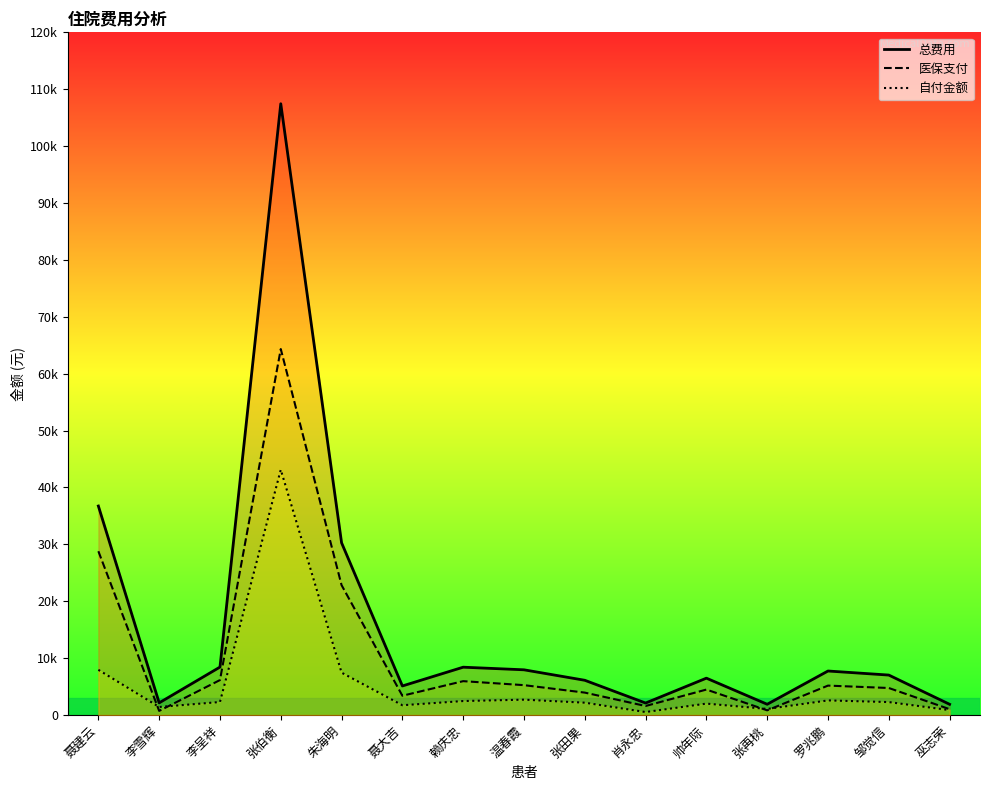

Is the value of 总费用 at 朱海明 greater than the value of 医保支付 at 聂大吉?

Yes